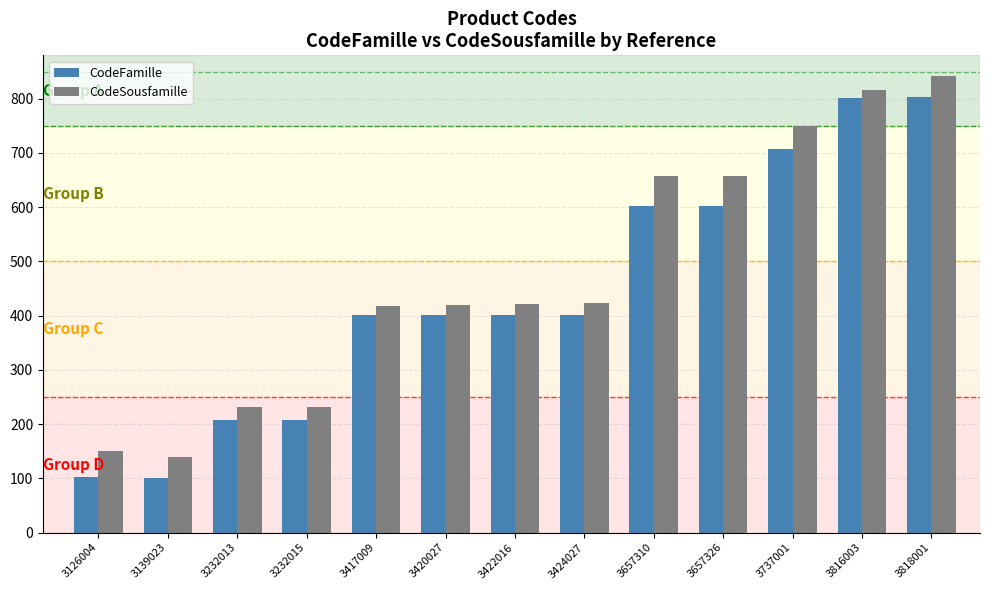

True or false: CodeFamille has a value of 320 at 3232015.

False